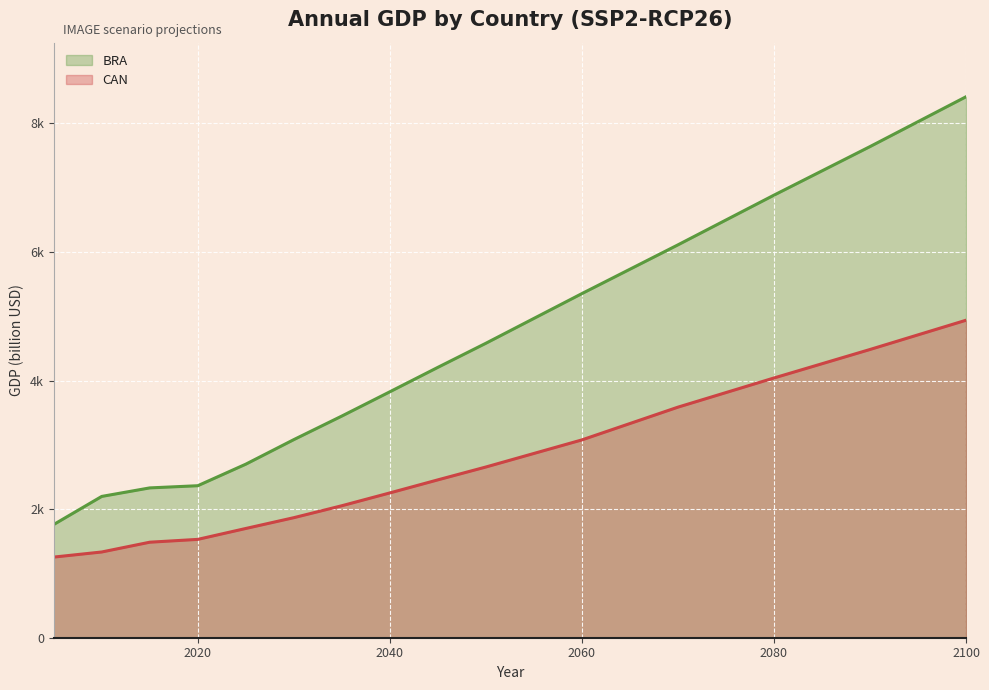

Which label corresponds to the largest value in the chart?

2100